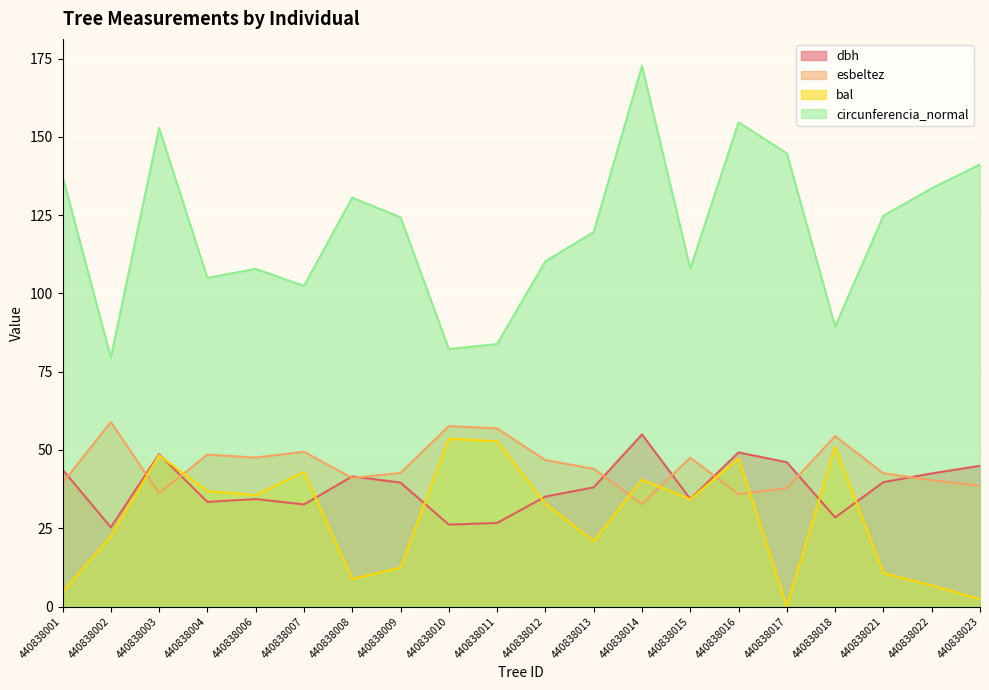

True or false: dbh has more than 0 interior local peaks.

True